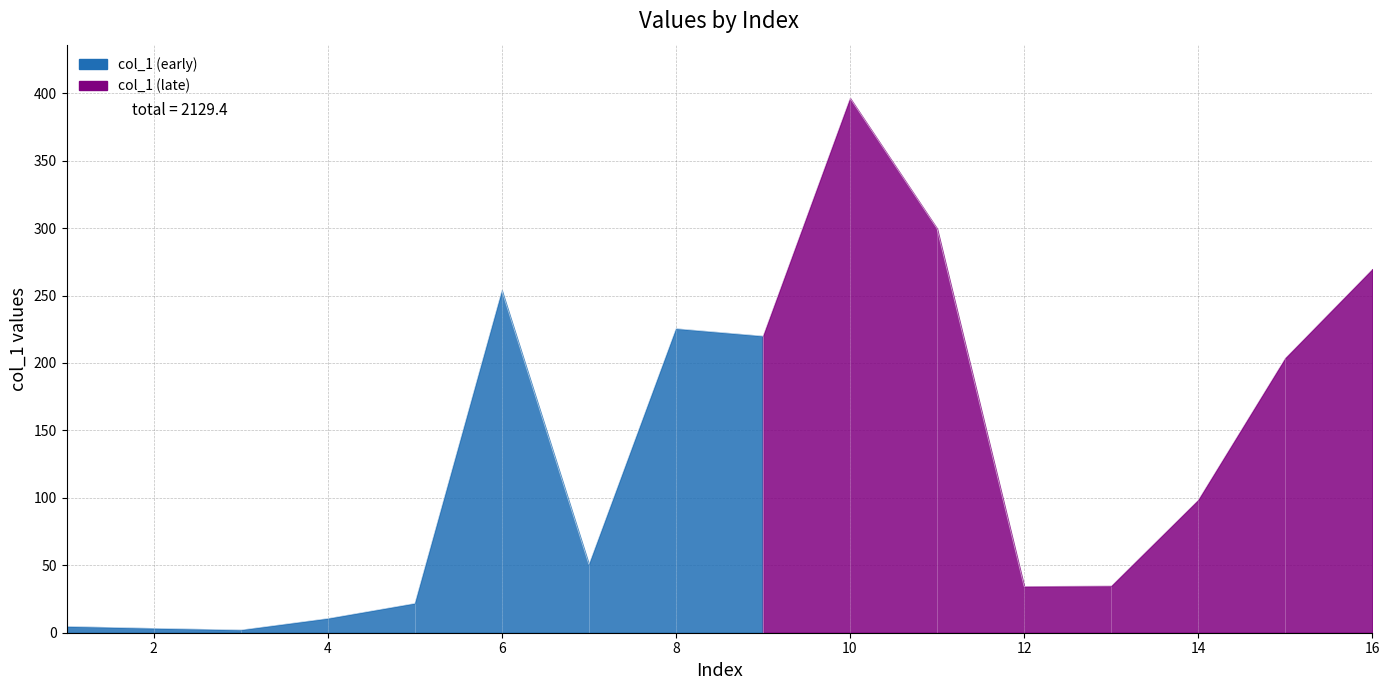

How many data points are above 98?

8